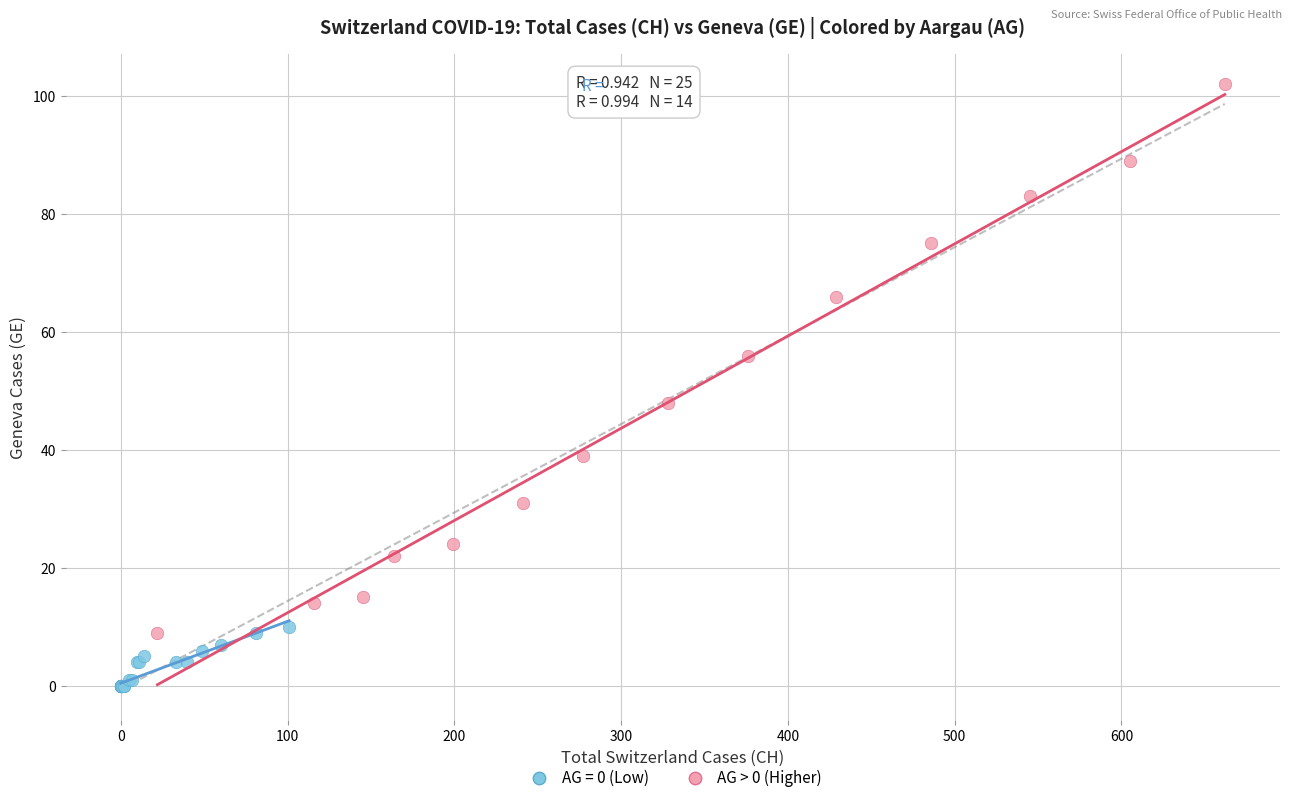

Which series reaches the maximum Y coordinate?

AG > 0 (Higher)